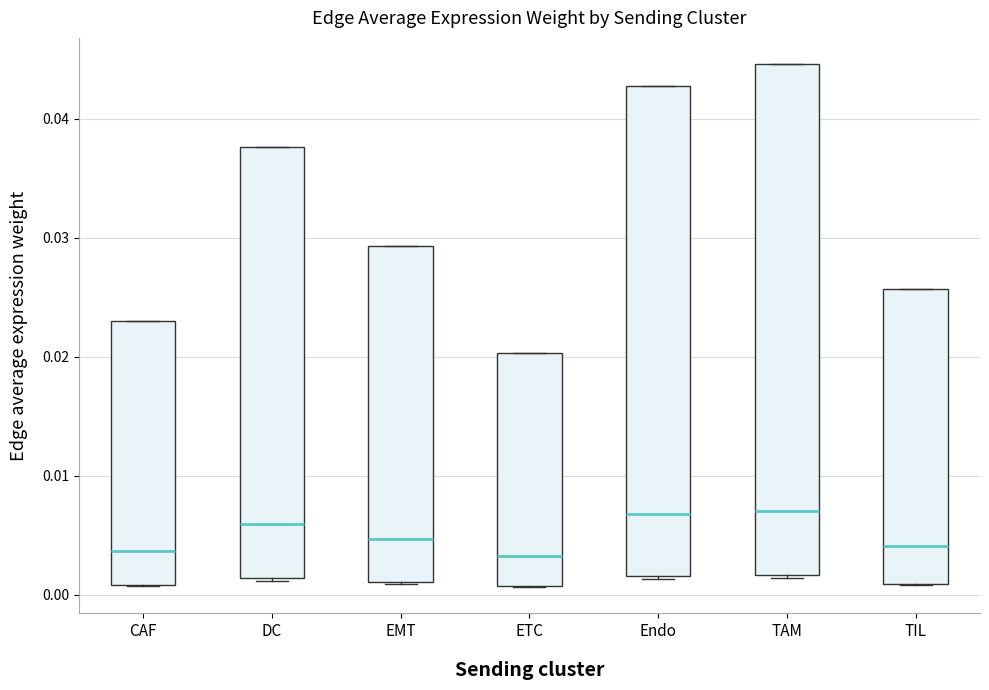

Reading left to right, transcribe this box plot: for each box, give where its median line is, the range the box spans, and where its two whiskers end, as read against the y-axis. The values are not printed on the chart, so give them approximately, as read against the axis.

CAF: median 0.004, box 0.001 to 0.023, whiskers 0.001 to 0.023
DC: median 0.006, box 0.001 to 0.038, whiskers 0.001 to 0.038
EMT: median 0.005, box 0.001 to 0.029, whiskers 0.001 to 0.029
ETC: median 0.003, box 0.001 to 0.020, whiskers 0.001 to 0.020
Endo: median 0.007, box 0.002 to 0.043, whiskers 0.001 to 0.043
TAM: median 0.007, box 0.002 to 0.045, whiskers 0.001 to 0.045
TIL: median 0.004, box 0.001 to 0.026, whiskers 0.001 to 0.026